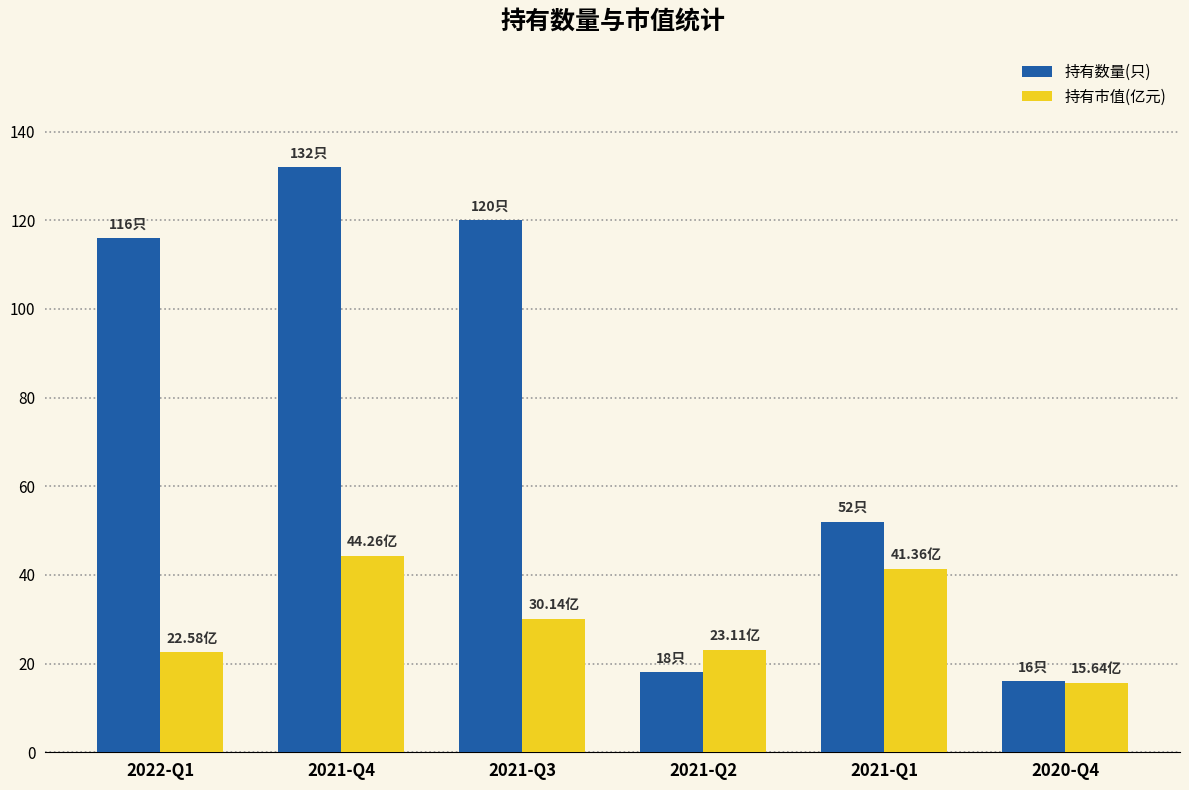

What is the spread (max minus min) of values at 2021-Q3?

89.9